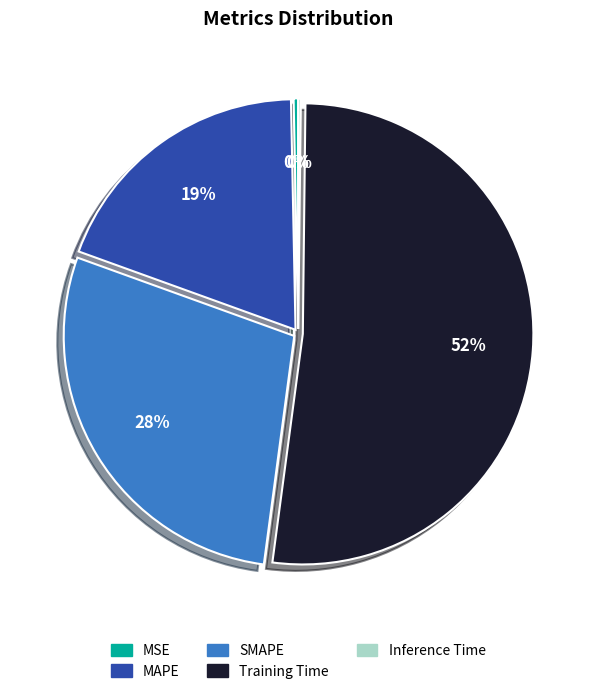

Which category has the biggest portion of the pie?

Training Time